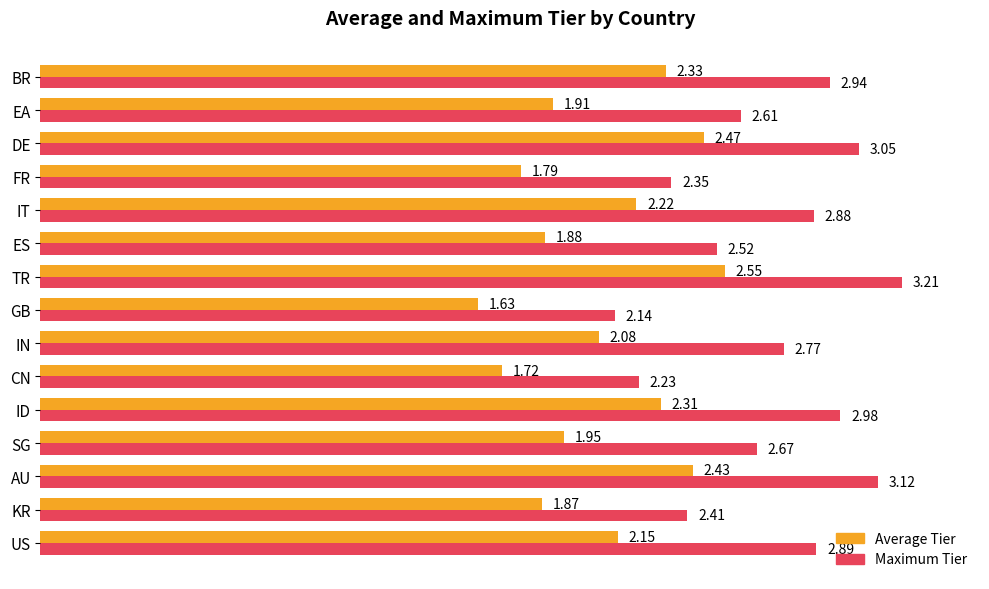

What is the sum of all Average Tier values?

31.3